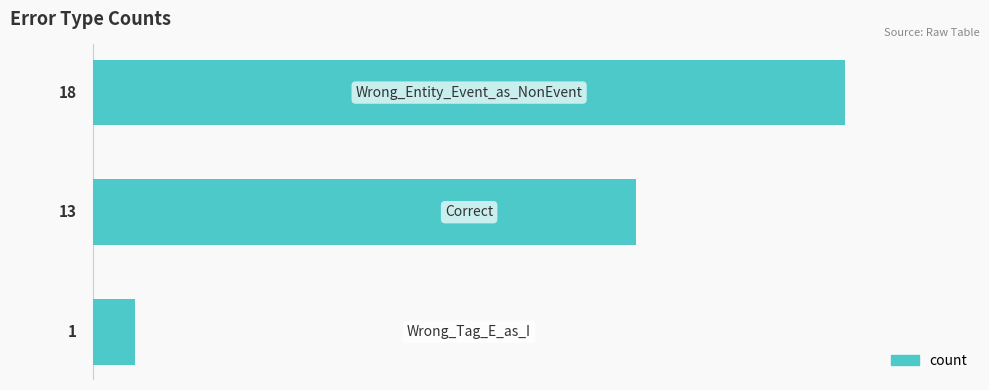

How many values are below 13?

1